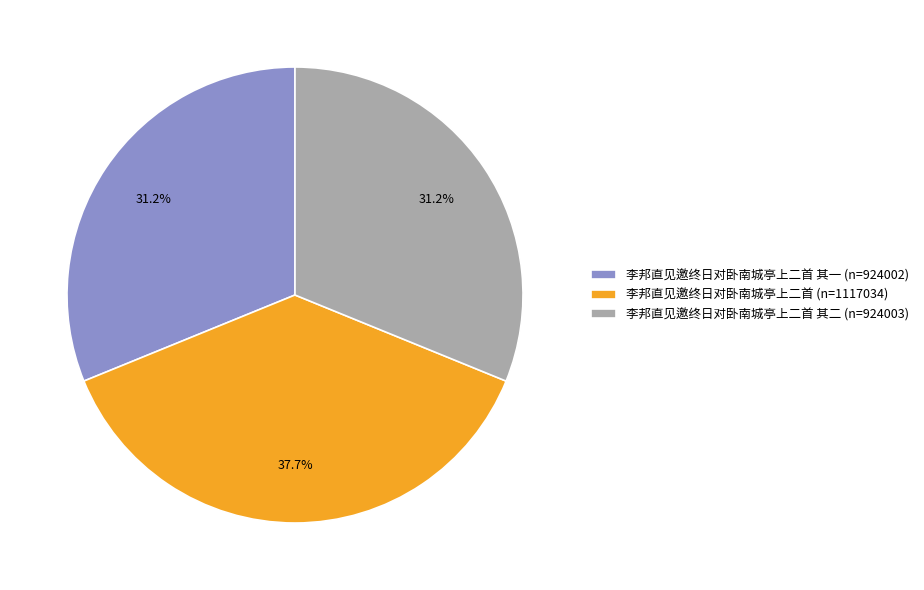

What percentage do 李邦直见邀终日对卧南城亭上二首 其一 (n=924002) and 李邦直见邀终日对卧南城亭上二首 (n=1117034) together represent?

68.8%